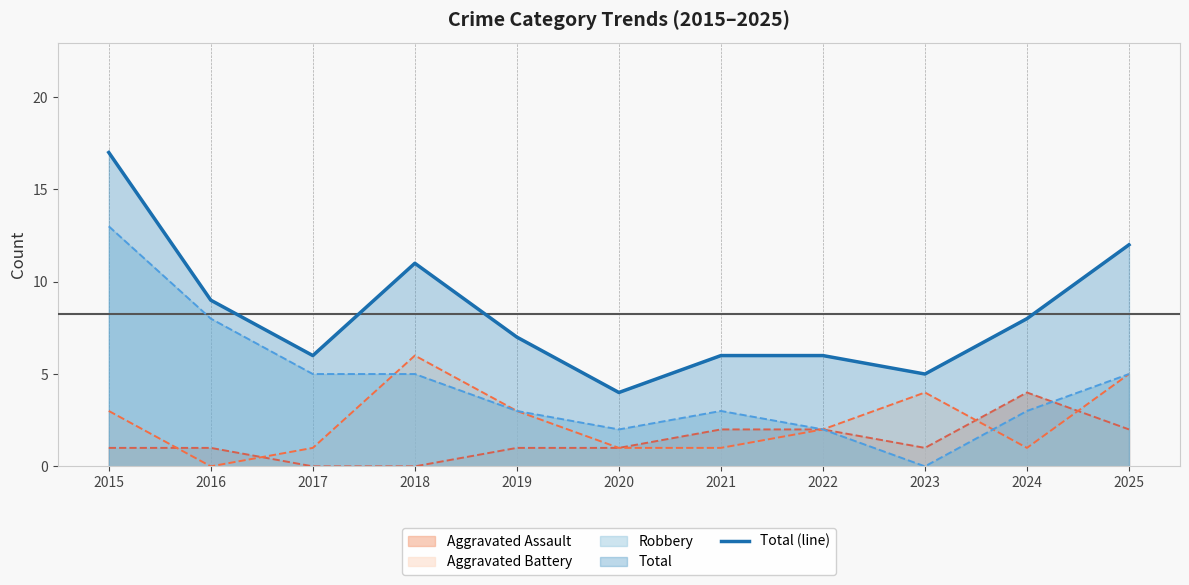

Read the value at 2017, to the nearest 5.

5